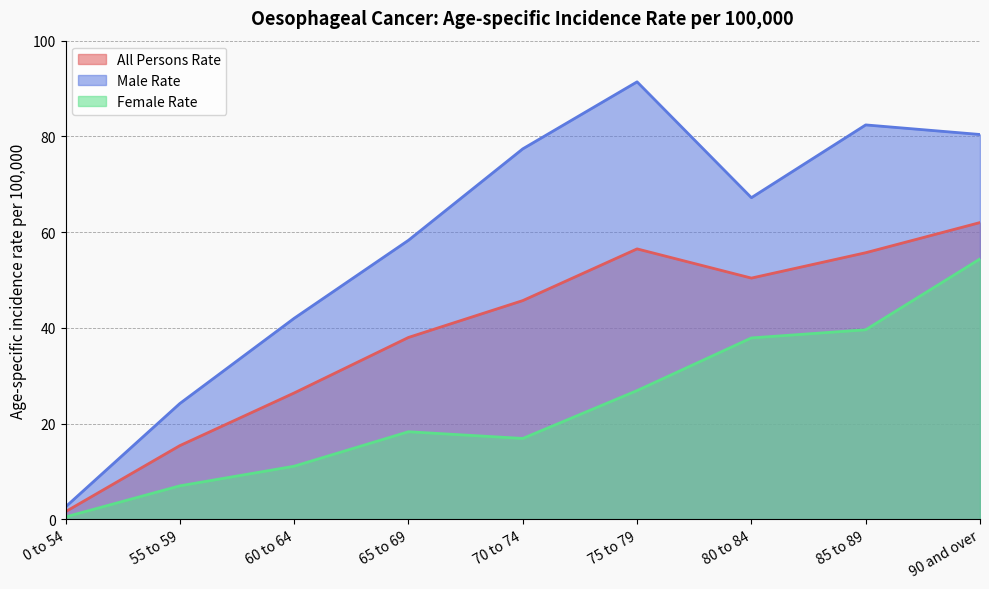

What is the value of the Female Rate point at the 6th from the left?

26.9